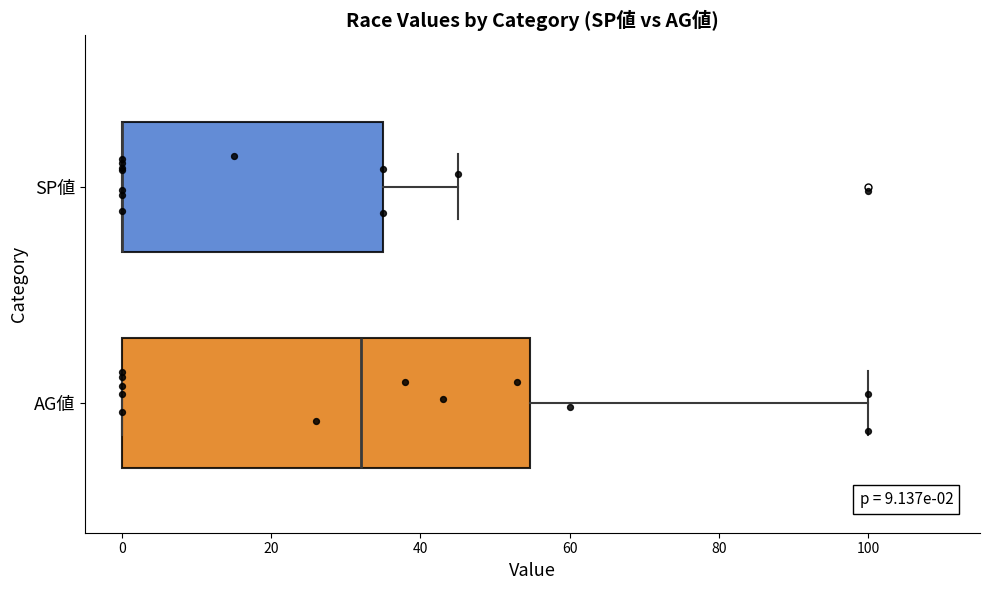

Which box is the widest, from its left edge to its right edge?

AG値